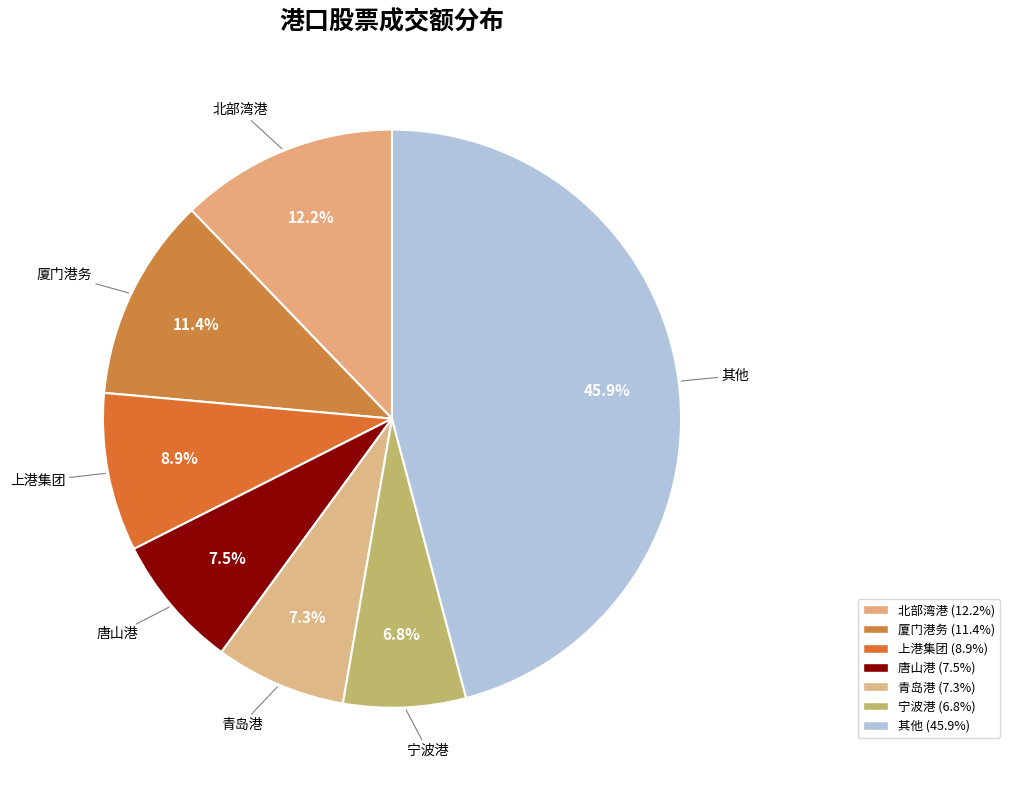

How many slices are in this pie chart?

7